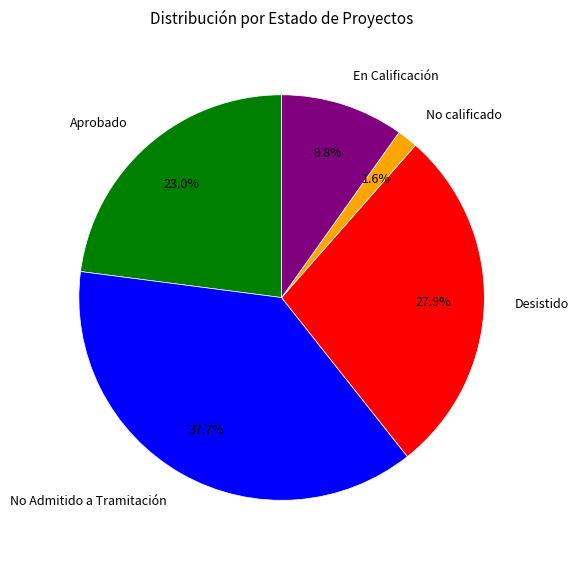

Which category has the smallest portion of the pie?

No calificado